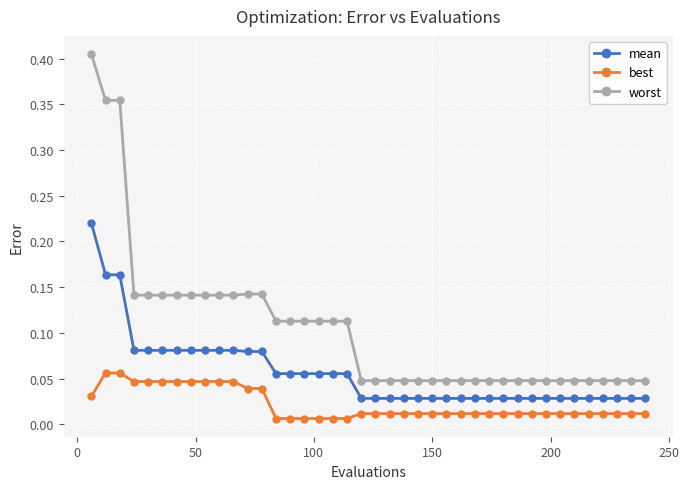

What is the sum of all mean values?

2.3